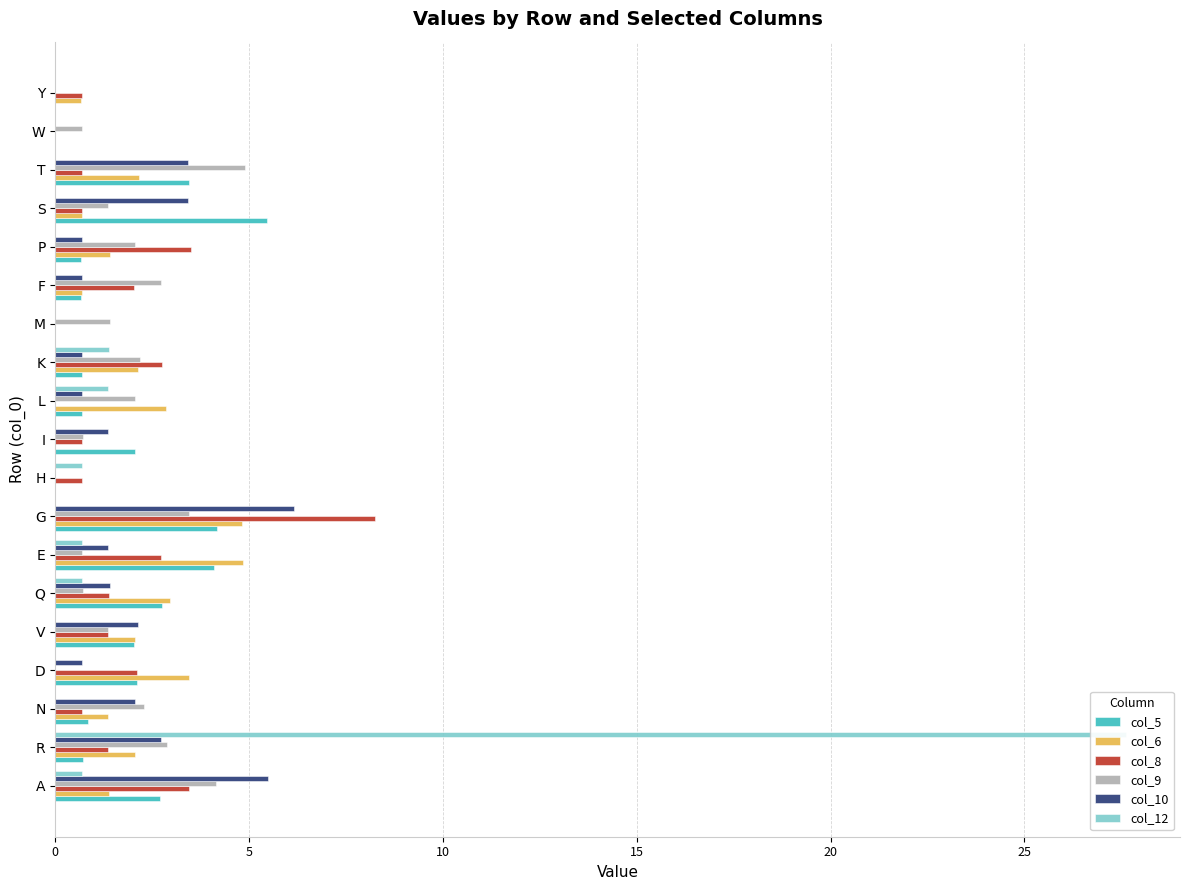

Does the chart contain stacked bars?

No